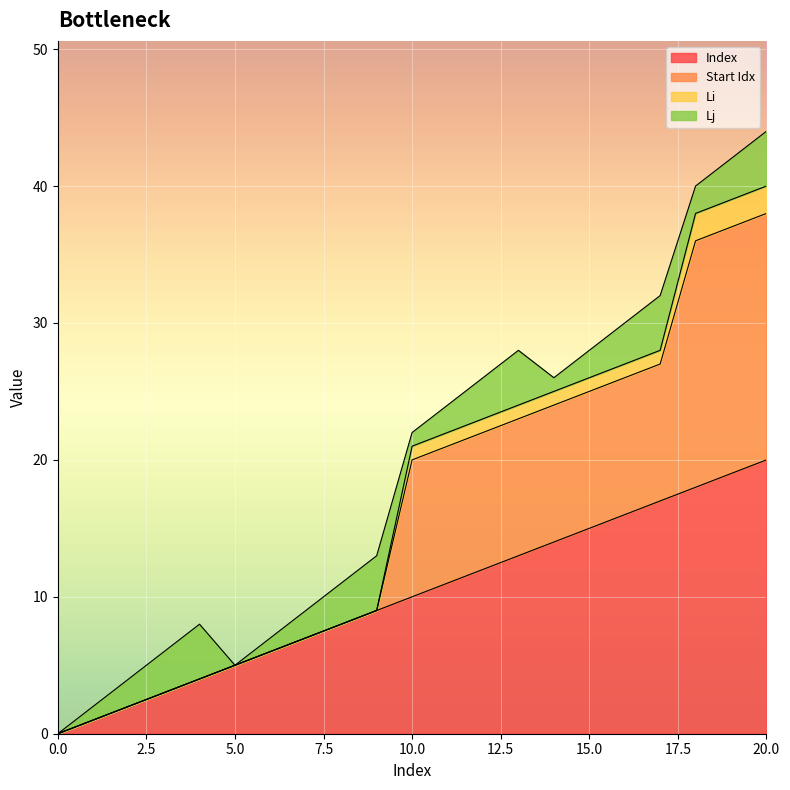

The Index series shows 8 at 15.0. True or false?

False